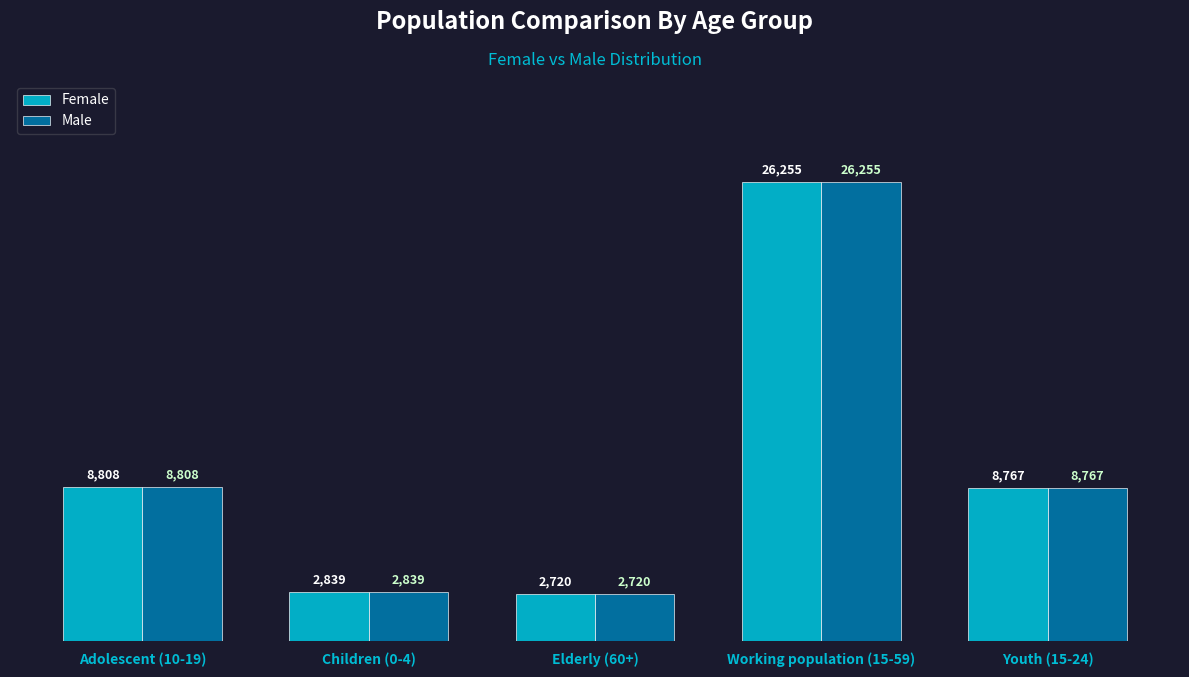

At which category does the chart reach its peak across all series?

Working population (15-59)